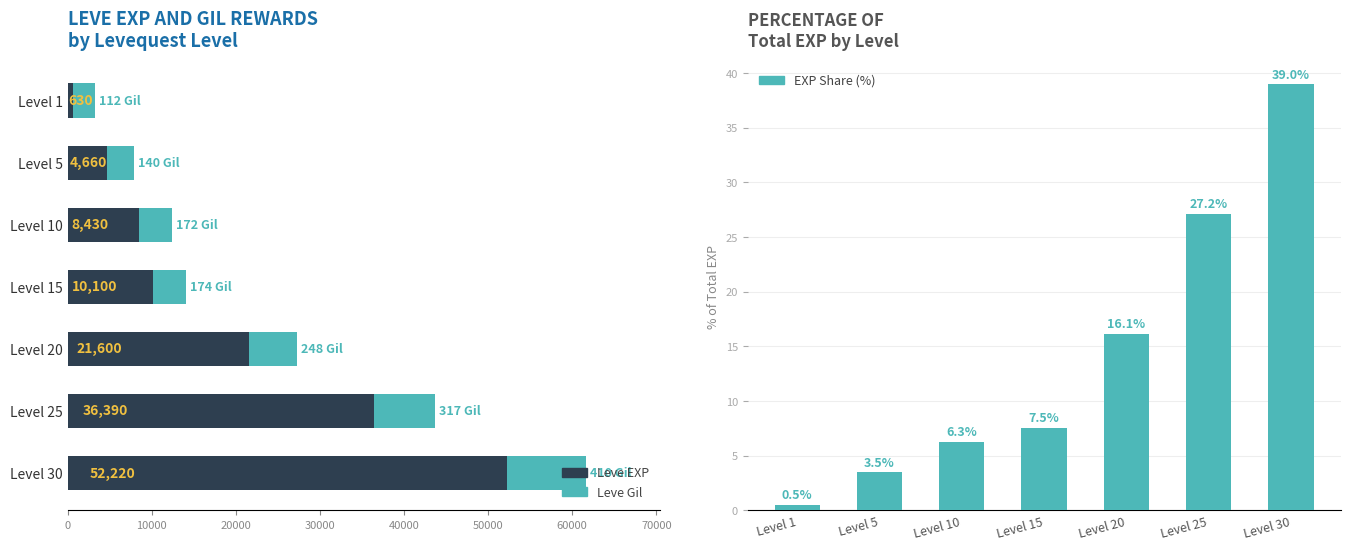

Which series has the widest spread of values?

Leve EXP